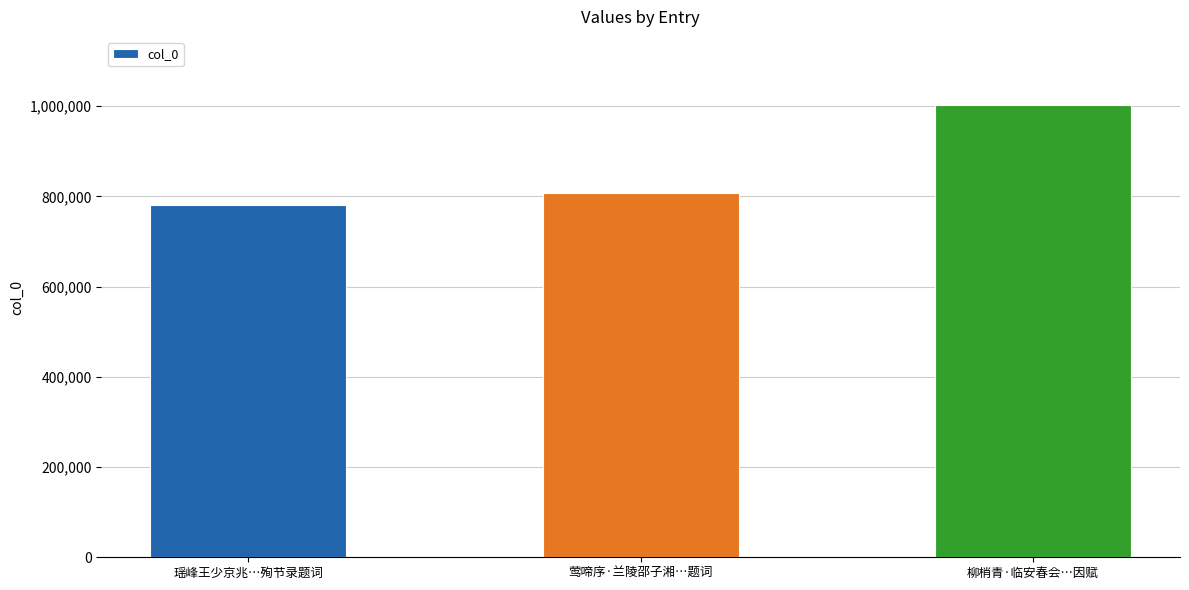

What is the difference between the maximum and minimum values?

222045